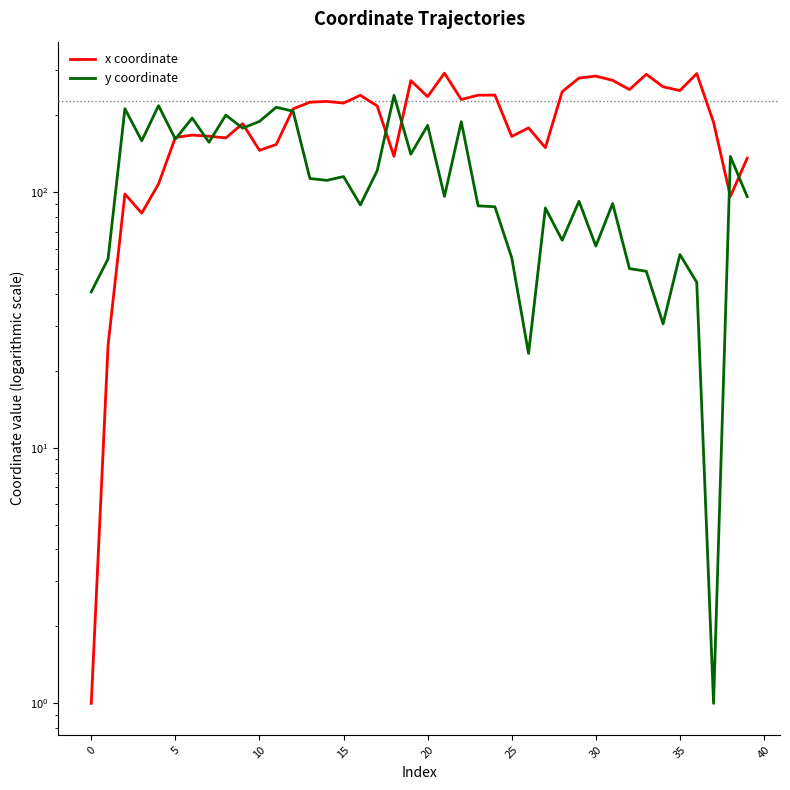

At how many categories does at least one series exceed 193?

27